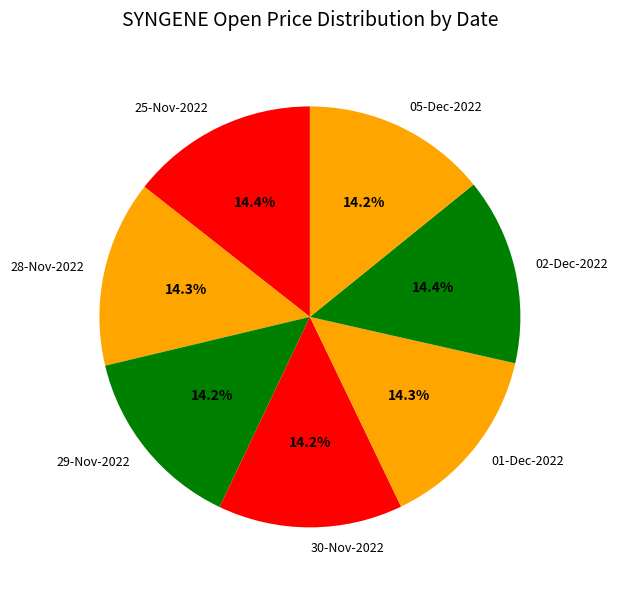

Is the sum of 29-Nov-2022 and 30-Nov-2022 greater than half?

No